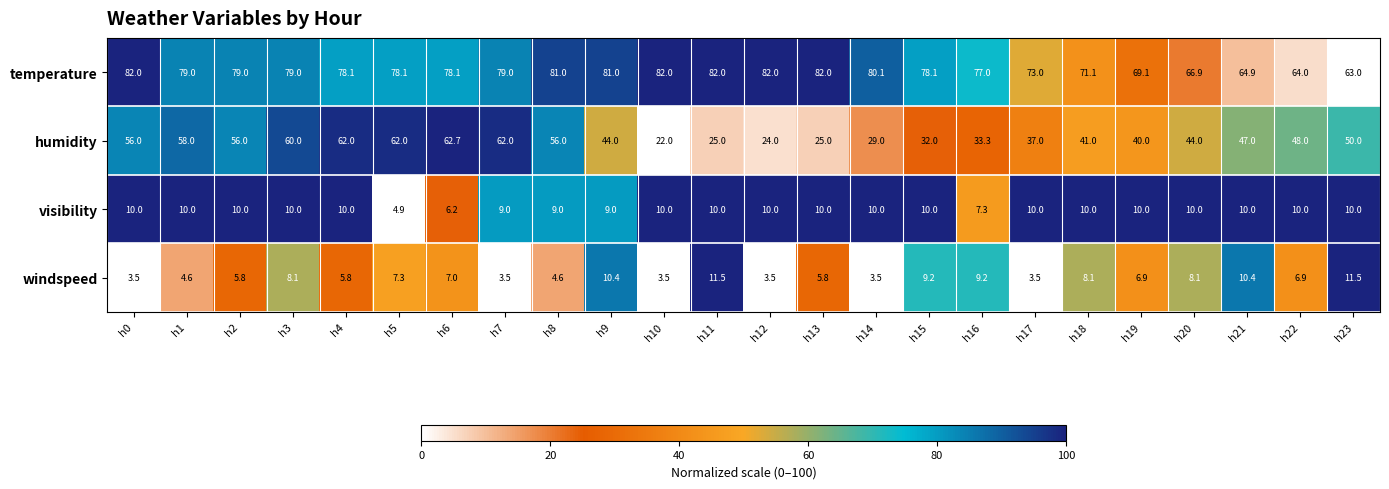

What is the spread (max minus min) of values at h4?

72.3